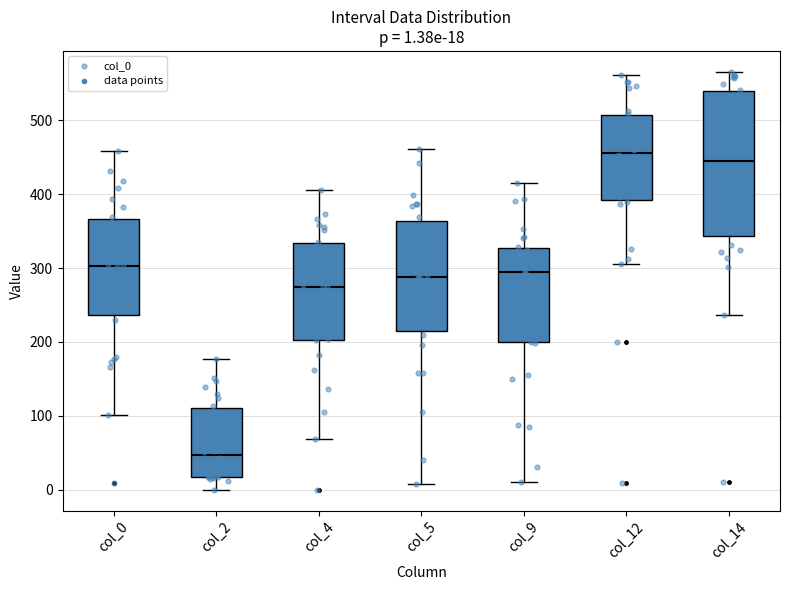

Comparing the boxes themselves (not the whiskers), which one is the tallest?

col_14